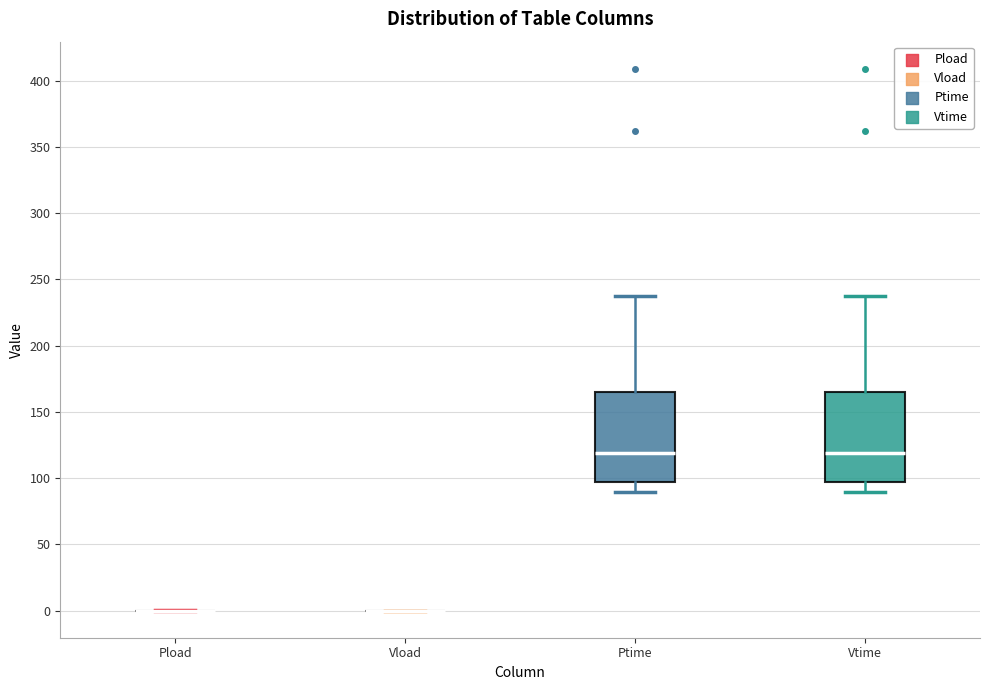

Reading left to right, transcribe this box plot: for each box, give where its median line is, the range the box spans, and where its two whiskers end, as read against the y-axis. The values are not printed on the chart, so give them approximately, as read against the axis.

Pload: box collapsed to a line at 0, whiskers 0 to 0
Vload: box collapsed to a line at 0, whiskers 0 to 0
Ptime: median 120, box 95 to 165, whiskers 90 to 235
Vtime: median 120, box 95 to 165, whiskers 90 to 235